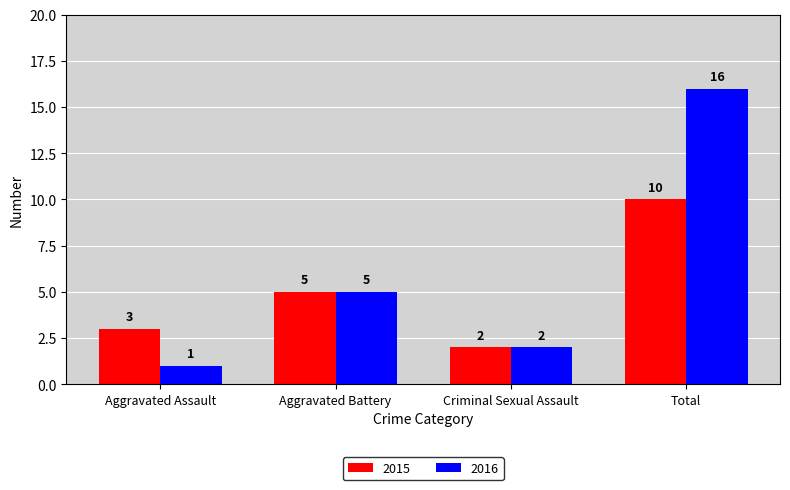

Count the number of data series in this chart.

2